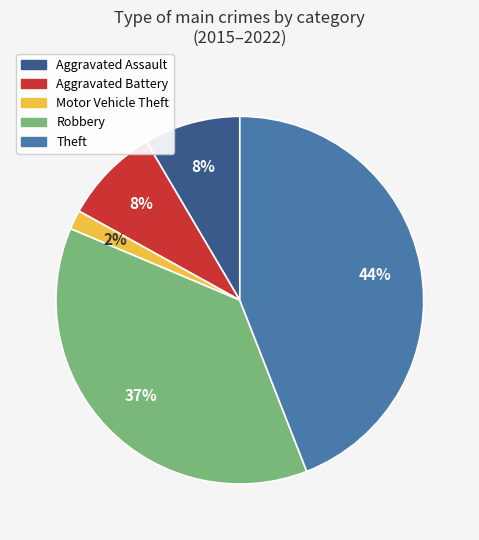

Combined, do Aggravated Assault and Robbery account for over 50%?

No